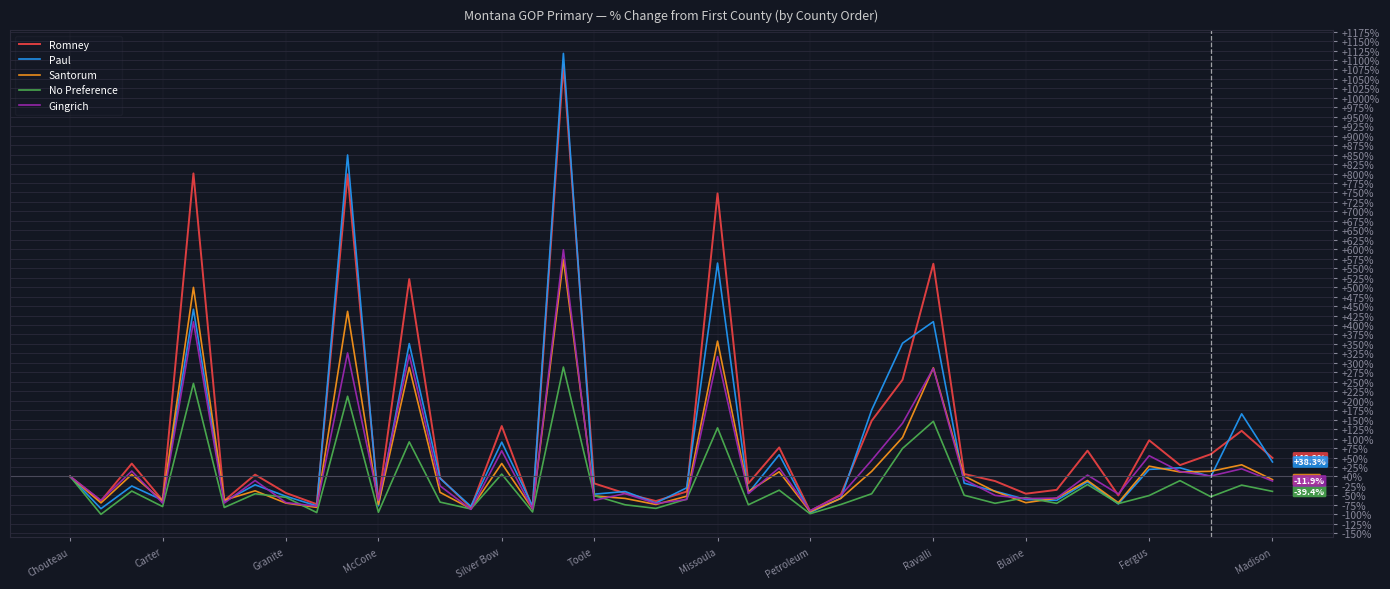

What are all the series names shown in the legend?

Romney, Paul, Santorum, No Preference, Gingrich